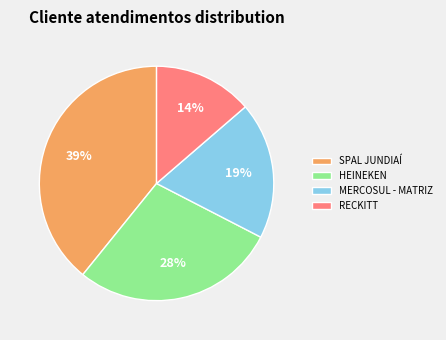

Is the sum of RECKITT and MERCOSUL - MATRIZ greater than half?

No